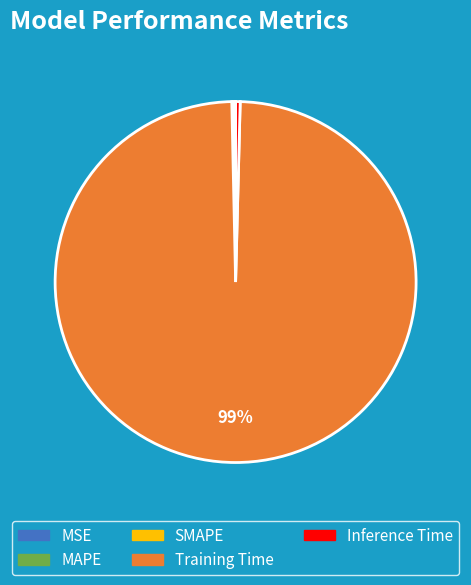

To the nearest percent, what is the average slice percentage?

20%